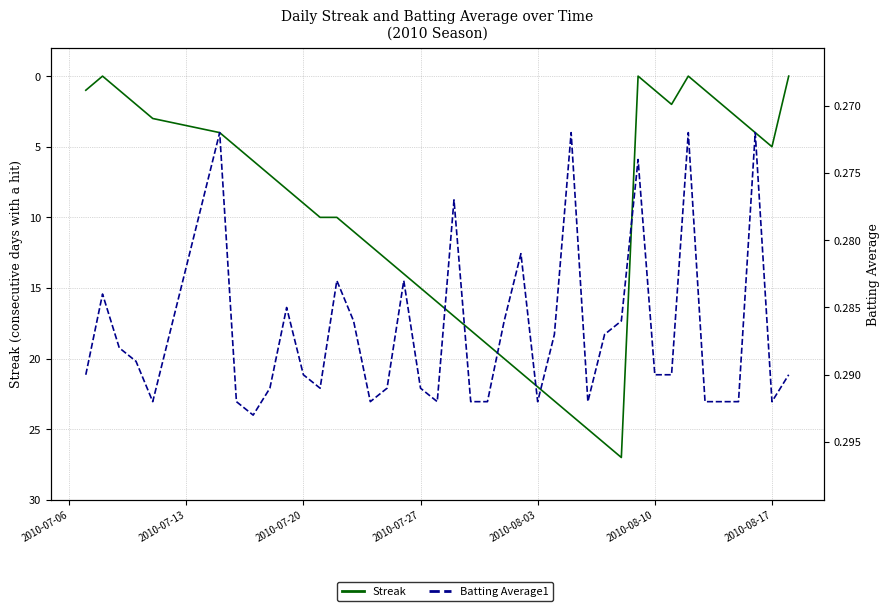

What is the difference between the maximum and second lowest values in the Streak series?

27.0